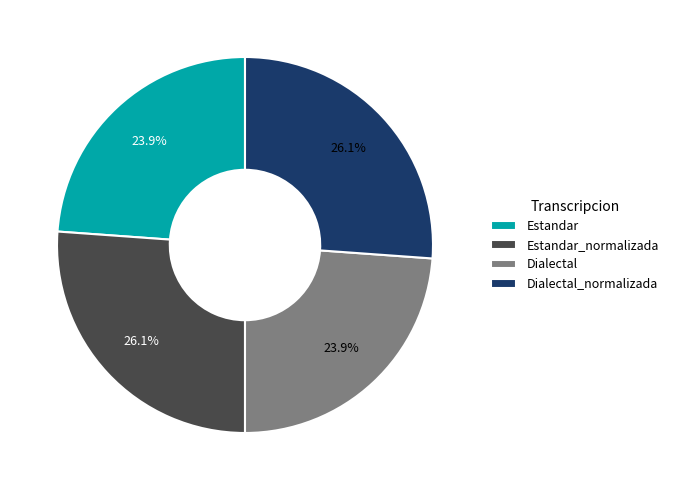

How many segments does this pie chart have?

4